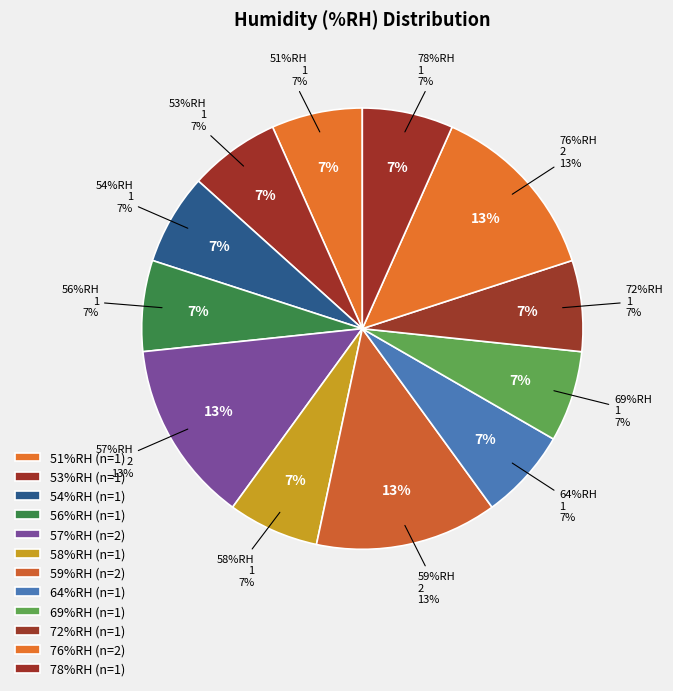

The 76%RH (01:00) slice represents 14% of the pie. True or false?

False